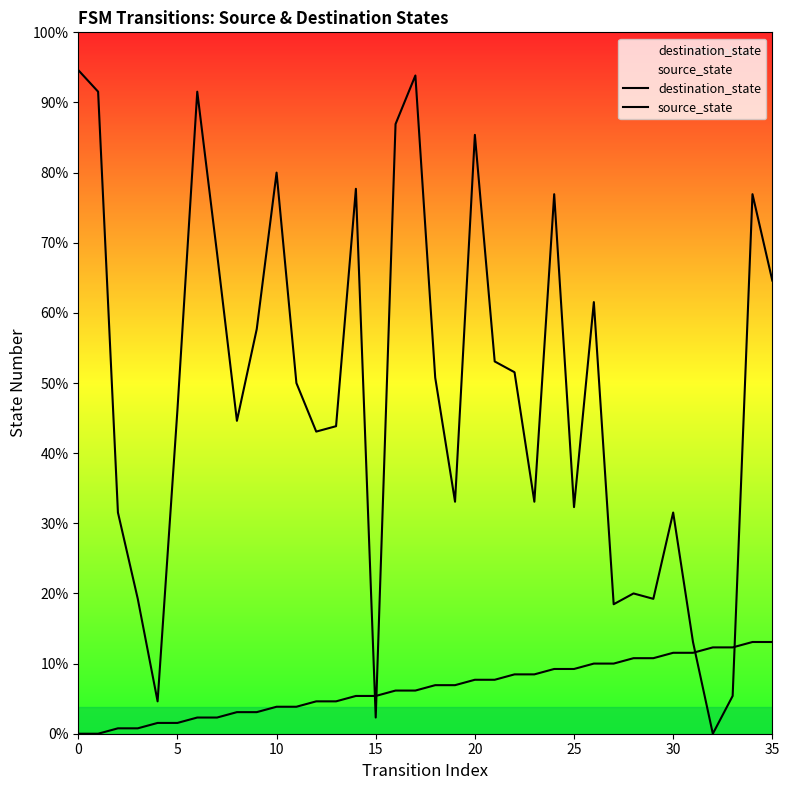

What is the sum of all destination_state values?

2281